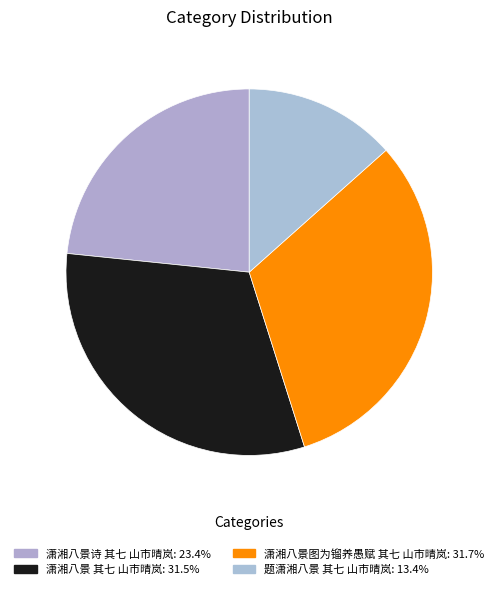

Is 题潇湘八景 其七 山市晴岚 the majority of the pie?

No